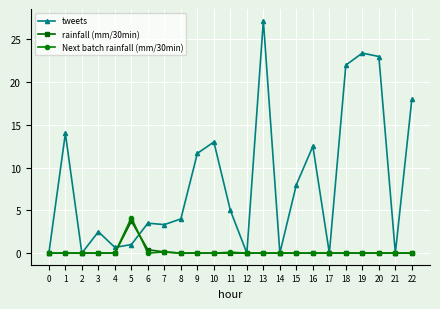

The tweets series shows 8.4 at 21. True or false?

False